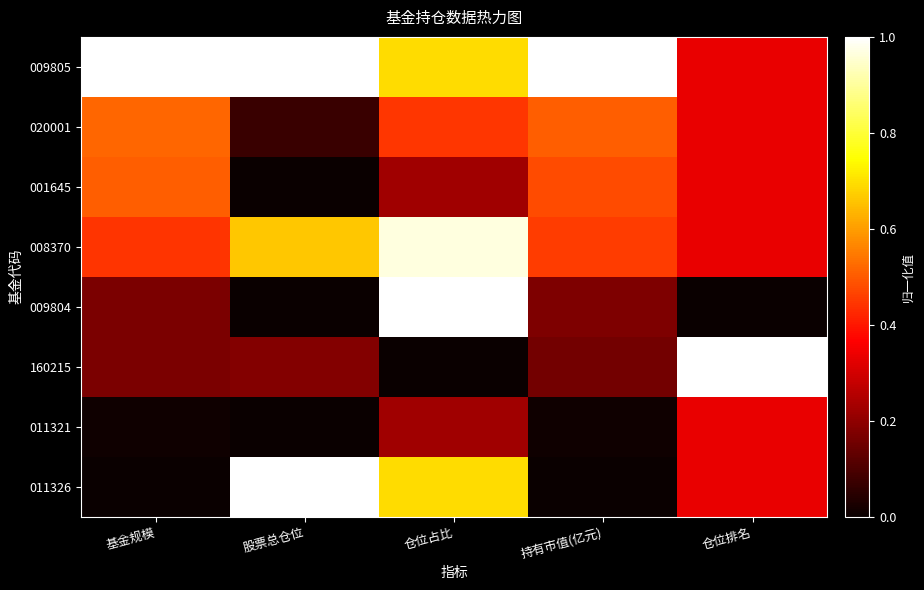

How many categories are shown in the chart?

5